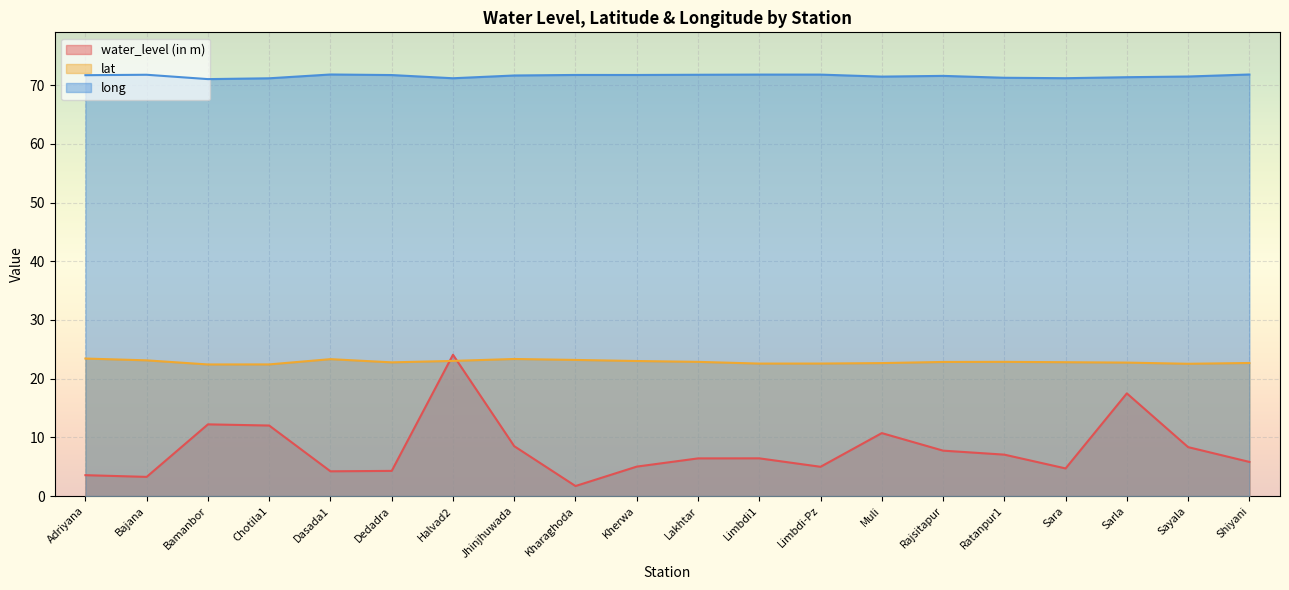

Between which two adjacent categories do water_level (in m) and lat first intersect?

Dedadra and Halvad2